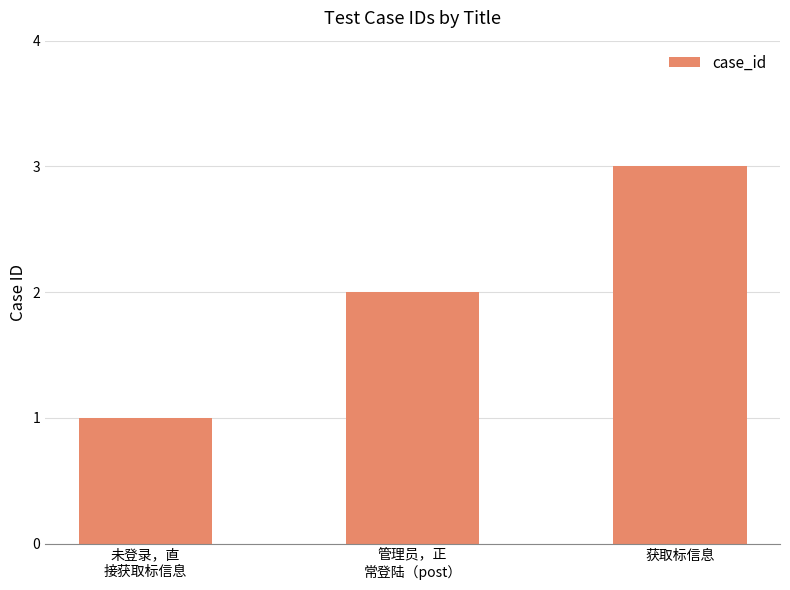

True or false: the data shows 3 at 获取标信息.

True